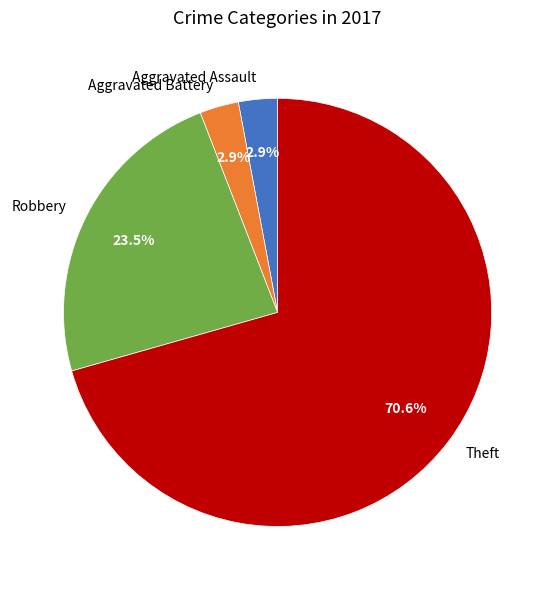

Is there any slice that represents more than half of the pie?

Yes